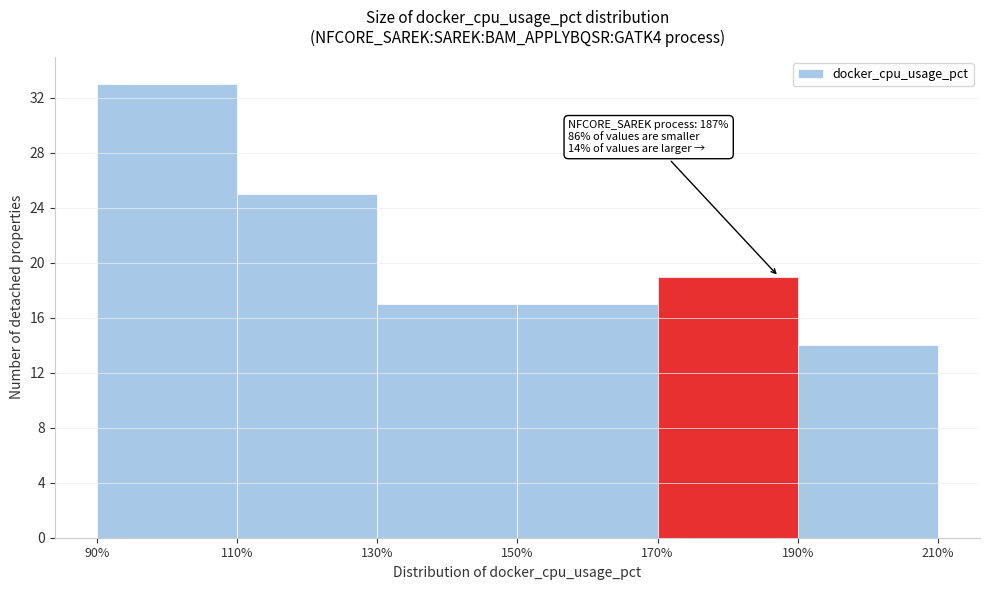

Over which range of the x-axis is the bar tallest?

90% to 110%